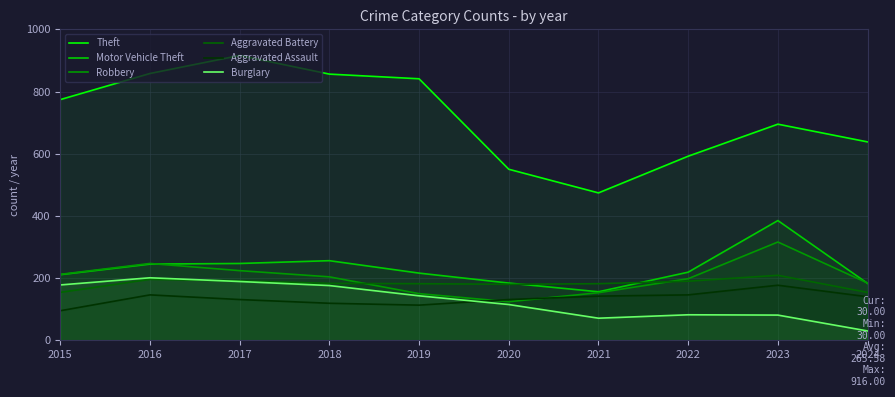

At how many categories does at least one series exceed 696?

5